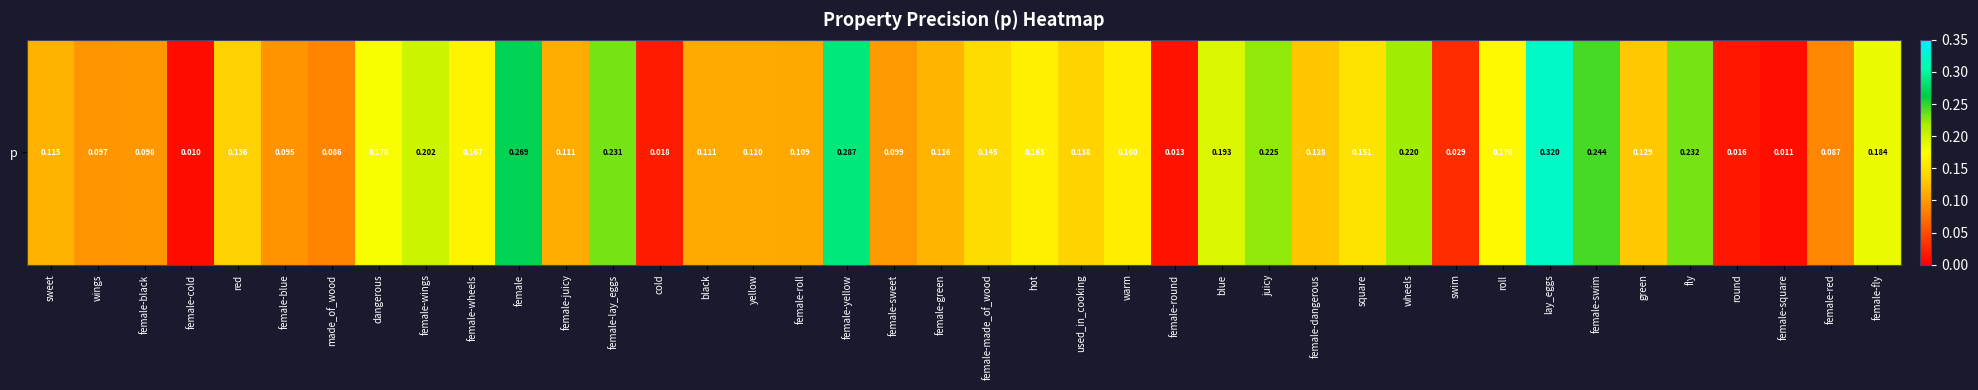

What is the sum of the values at lay_eggs and green?

0.4